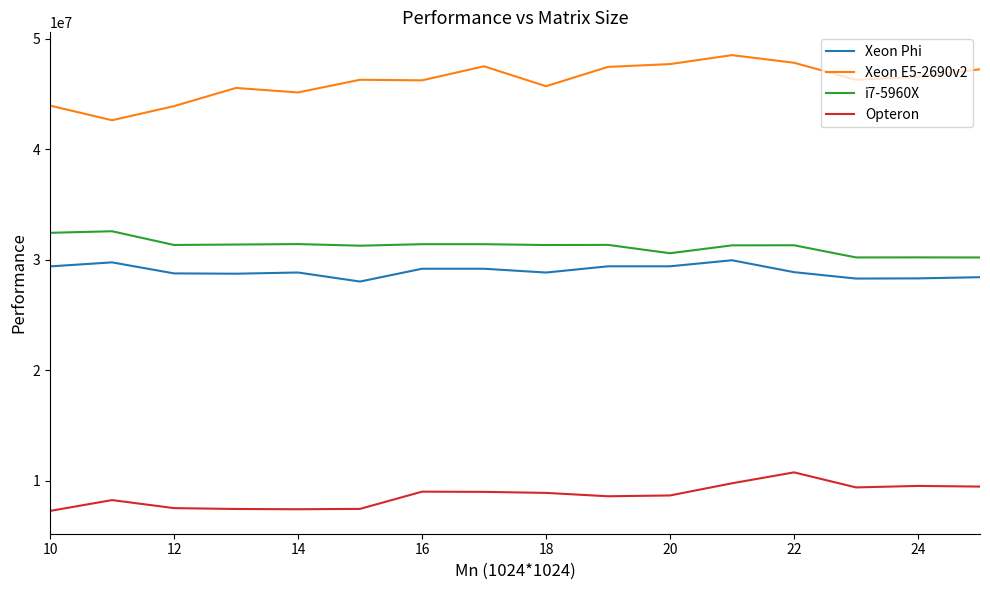

Which series has the widest spread of values?

Xeon E5-2690v2